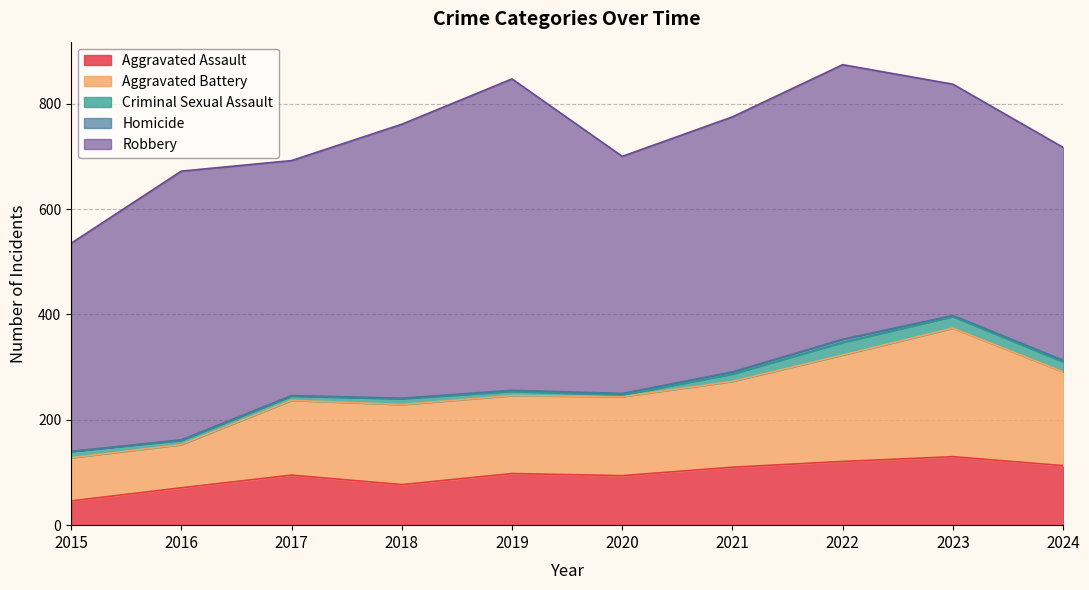

How many lines are shown in the chart?

5